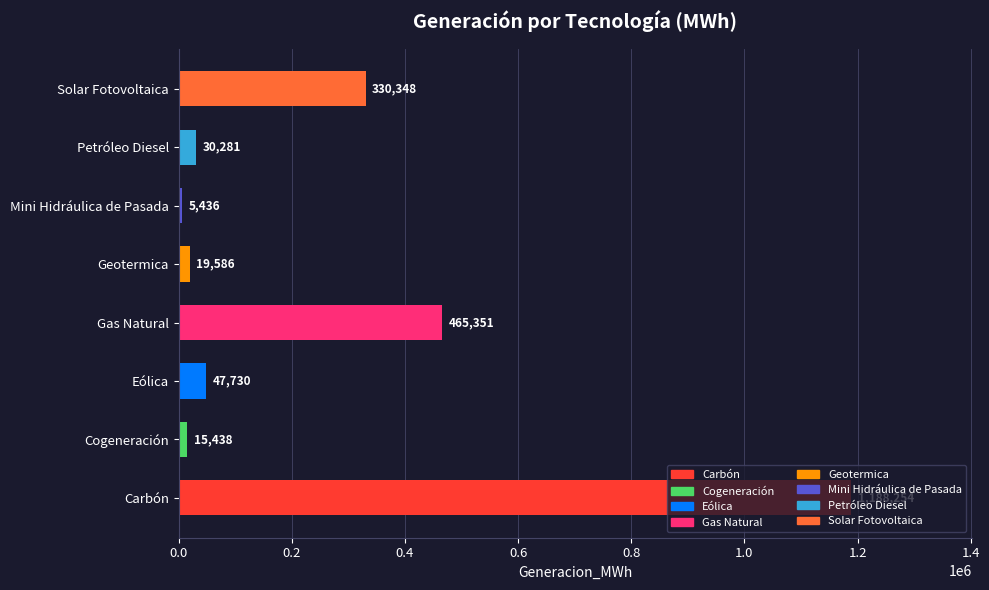

How many bars are there in total?

8